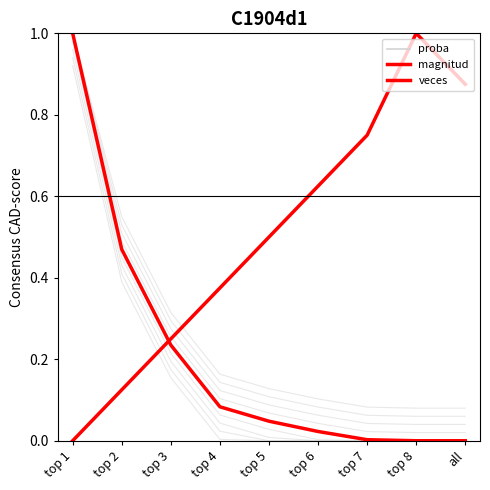

What is the sum of all veces values?

1.9